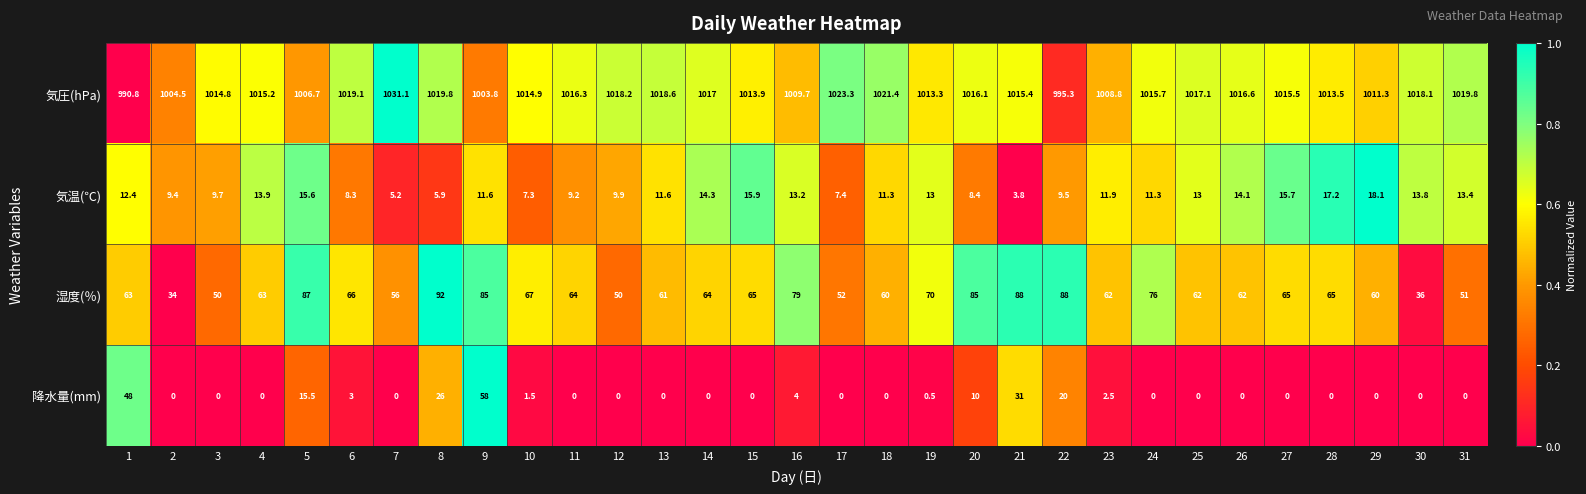

At 25, list the series in order from largest to smallest.

気圧(hPa), 湿度(％), 気温(℃), 降水量(mm)